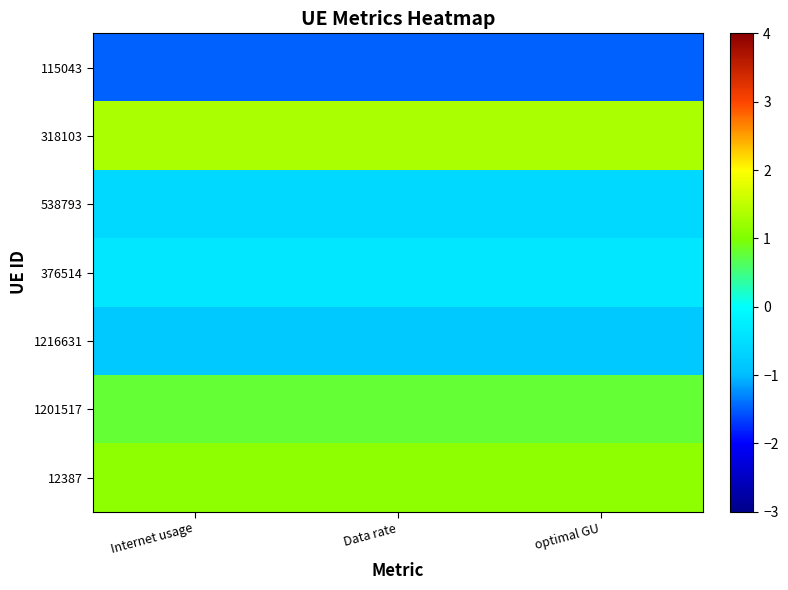

Which has a higher value, Internet usage or Data rate?

Data rate